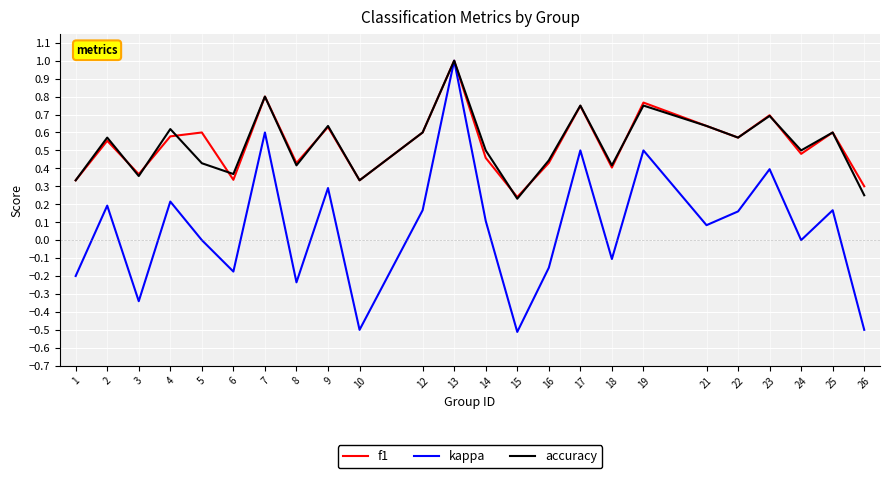

Where is the first local maximum for f1?

2